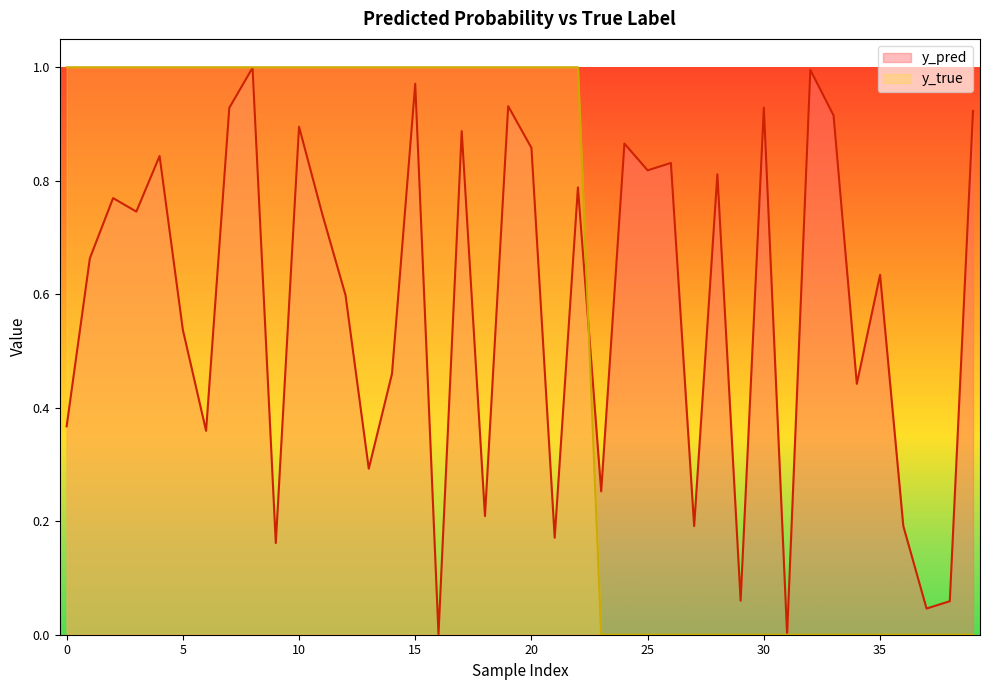

Which series has the largest total across all categories?

y_pred